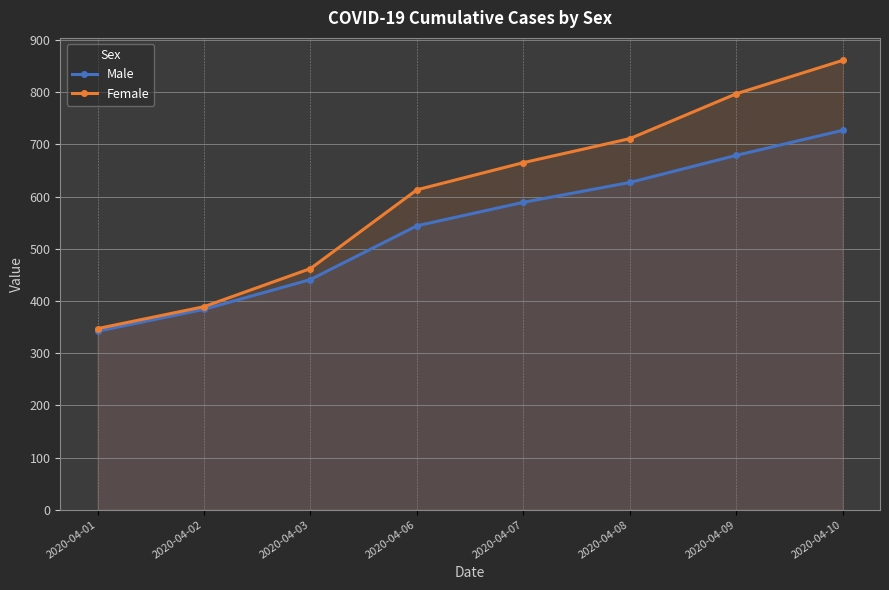

What is the difference between the second highest and second lowest values in the Male series?

295